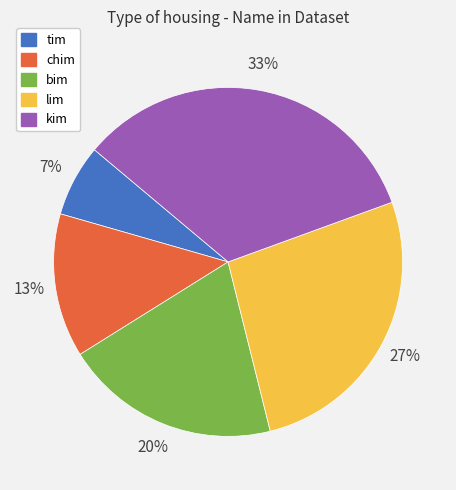

Is there a majority slice in this chart?

No